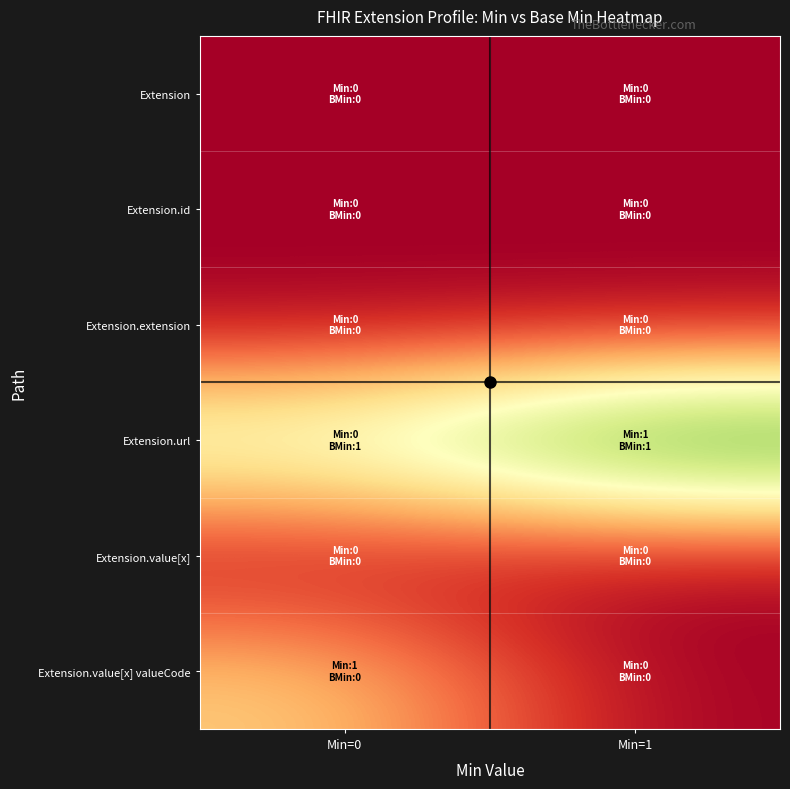

Reading right to left, list all the values displayed in this chart.

Extension: Min=1=0.0	Min=0=0.0
Extension.id: Min=1=0.0	Min=0=0.0
Extension.extension: Min=1=0.0	Min=0=0.0
Extension.url: Min=1=2.0	Min=0=1.2
Extension.value[x]: Min=1=0.0	Min=0=0.0
Extension.value[x] valueCode: Min=1=0.0	Min=0=0.8